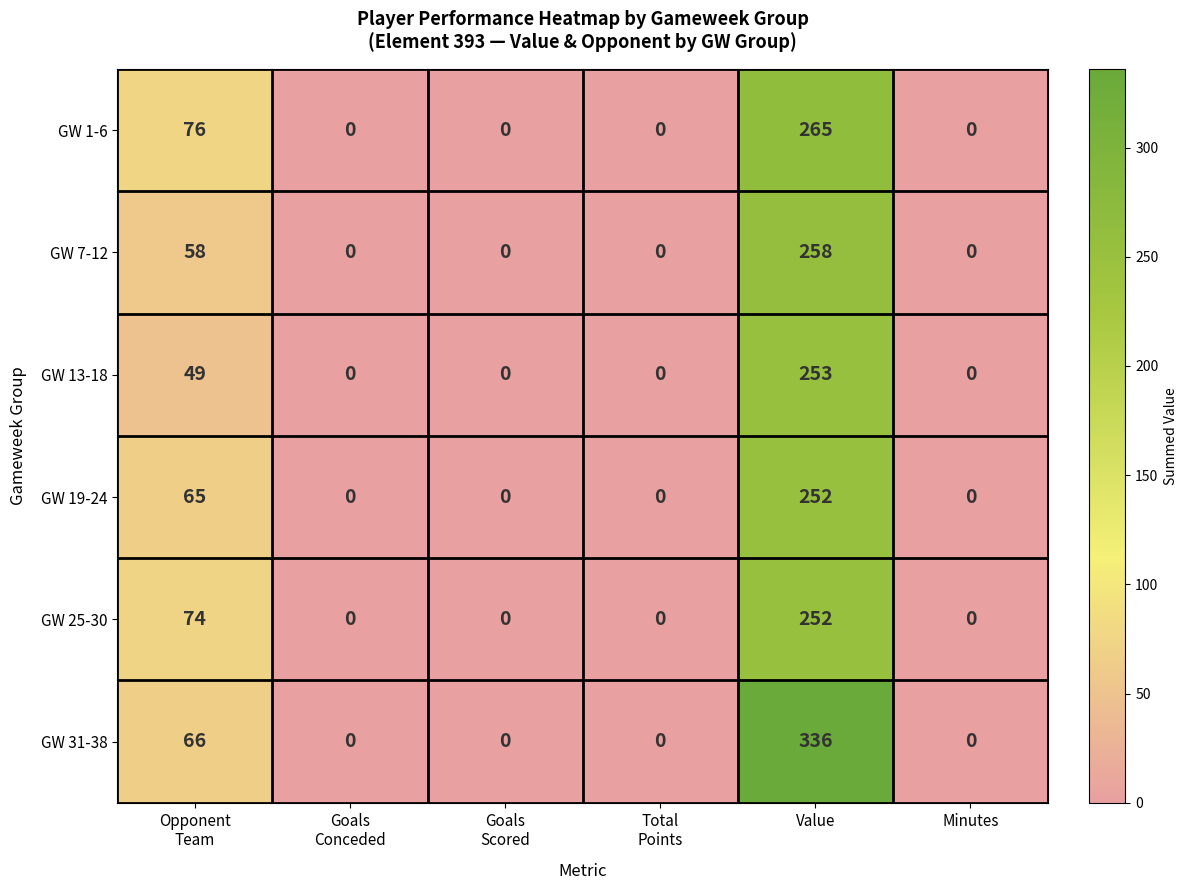

What is the sum of all GW 19-24 values?

317